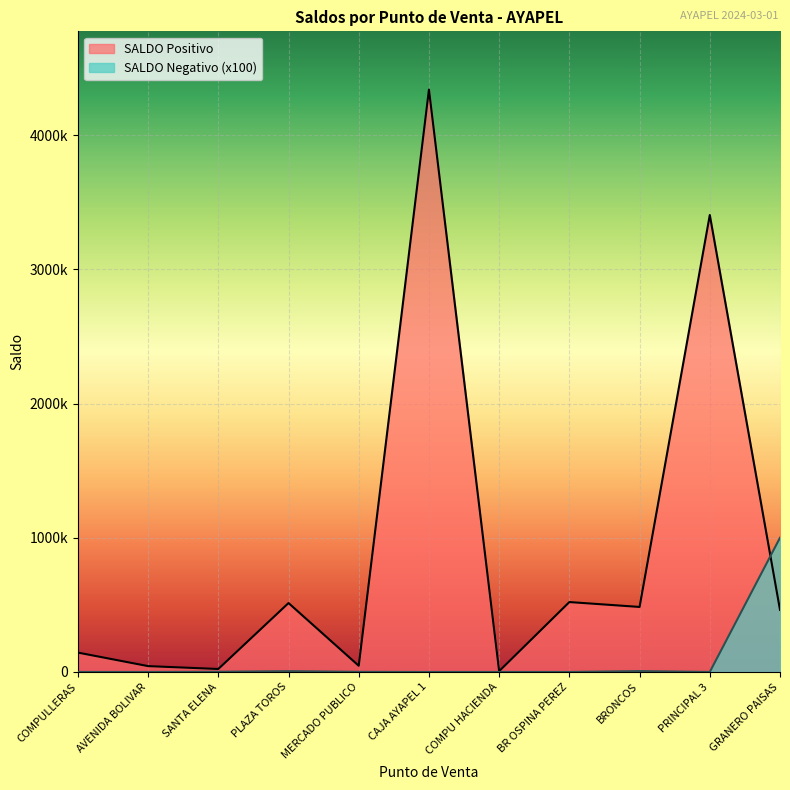

Reading right to left, extract all data points from this chart.

SALDO Positivo: GRANERO PAISAS=462774	PRINCIPAL 3=3404674	BRONCOS=484421	BR OSPINA PEREZ=520845	COMPU HACIENDA=5993	CAJA AYAPEL 1=4338985	MERCADO PUBLICO=46157	PLAZA TOROS=513452	SANTA ELENA=22140	AVENIDA BOLIVAR=43628	COMPULLERAS=144346
SALDO Negativo: GRANERO PAISAS=1000000	PRINCIPAL 3=0	BRONCOS=6500	BR OSPINA PEREZ=0	COMPU HACIENDA=0	CAJA AYAPEL 1=0	MERCADO PUBLICO=800	PLAZA TOROS=5900	SANTA ELENA=1400	AVENIDA BOLIVAR=0	COMPULLERAS=0